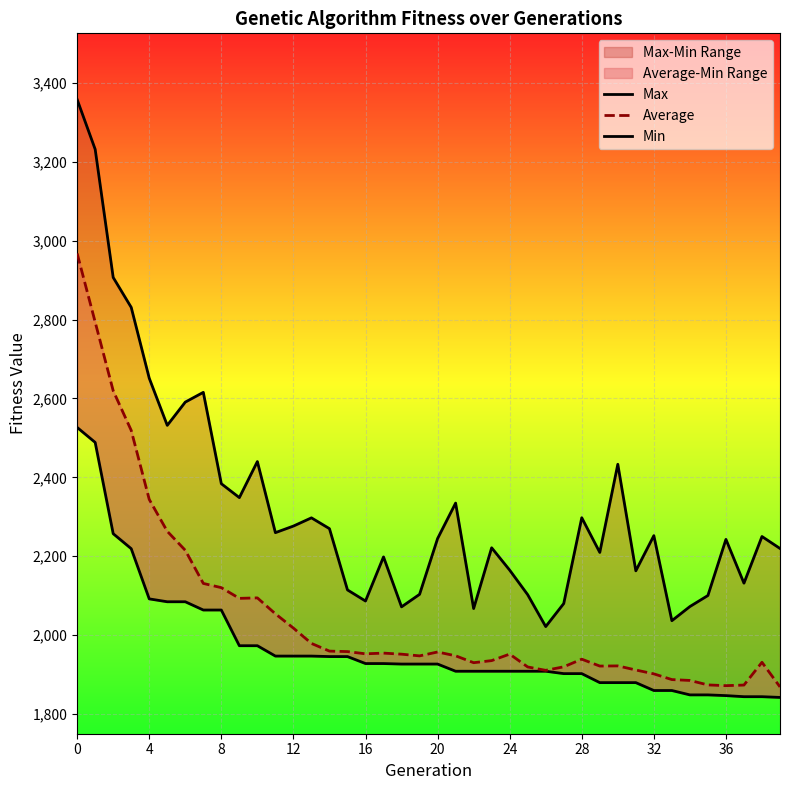

The value of Average at 27 is 1919.4. True or false?

True